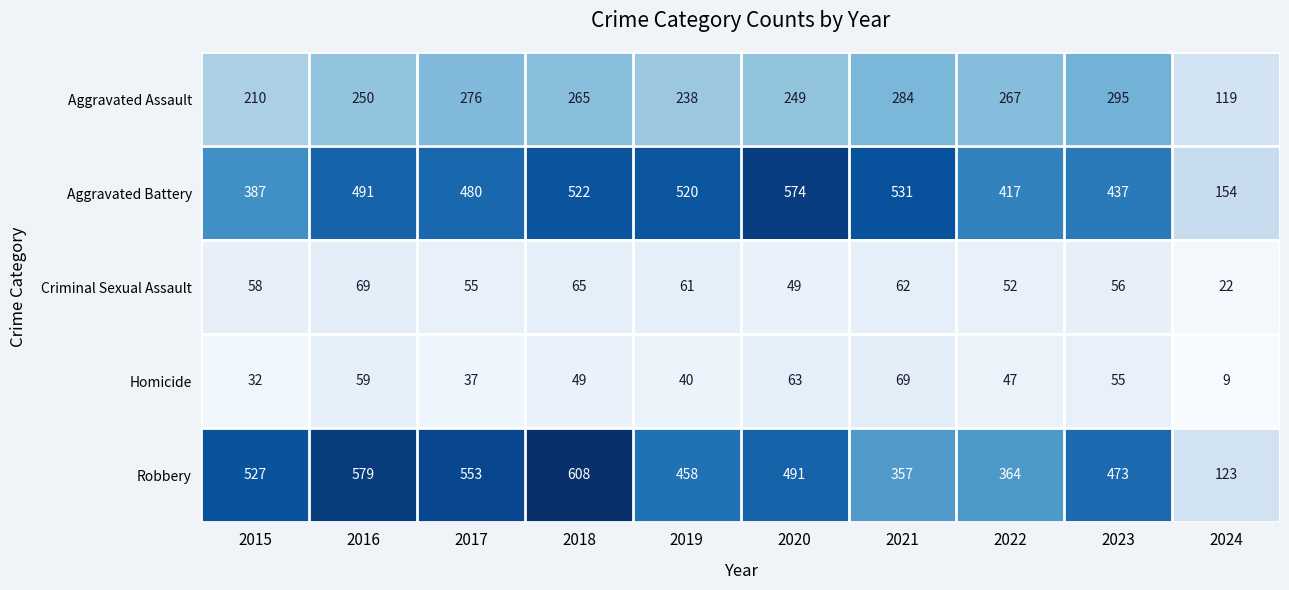

What is the difference between the highest and lowest values at 2016?

520